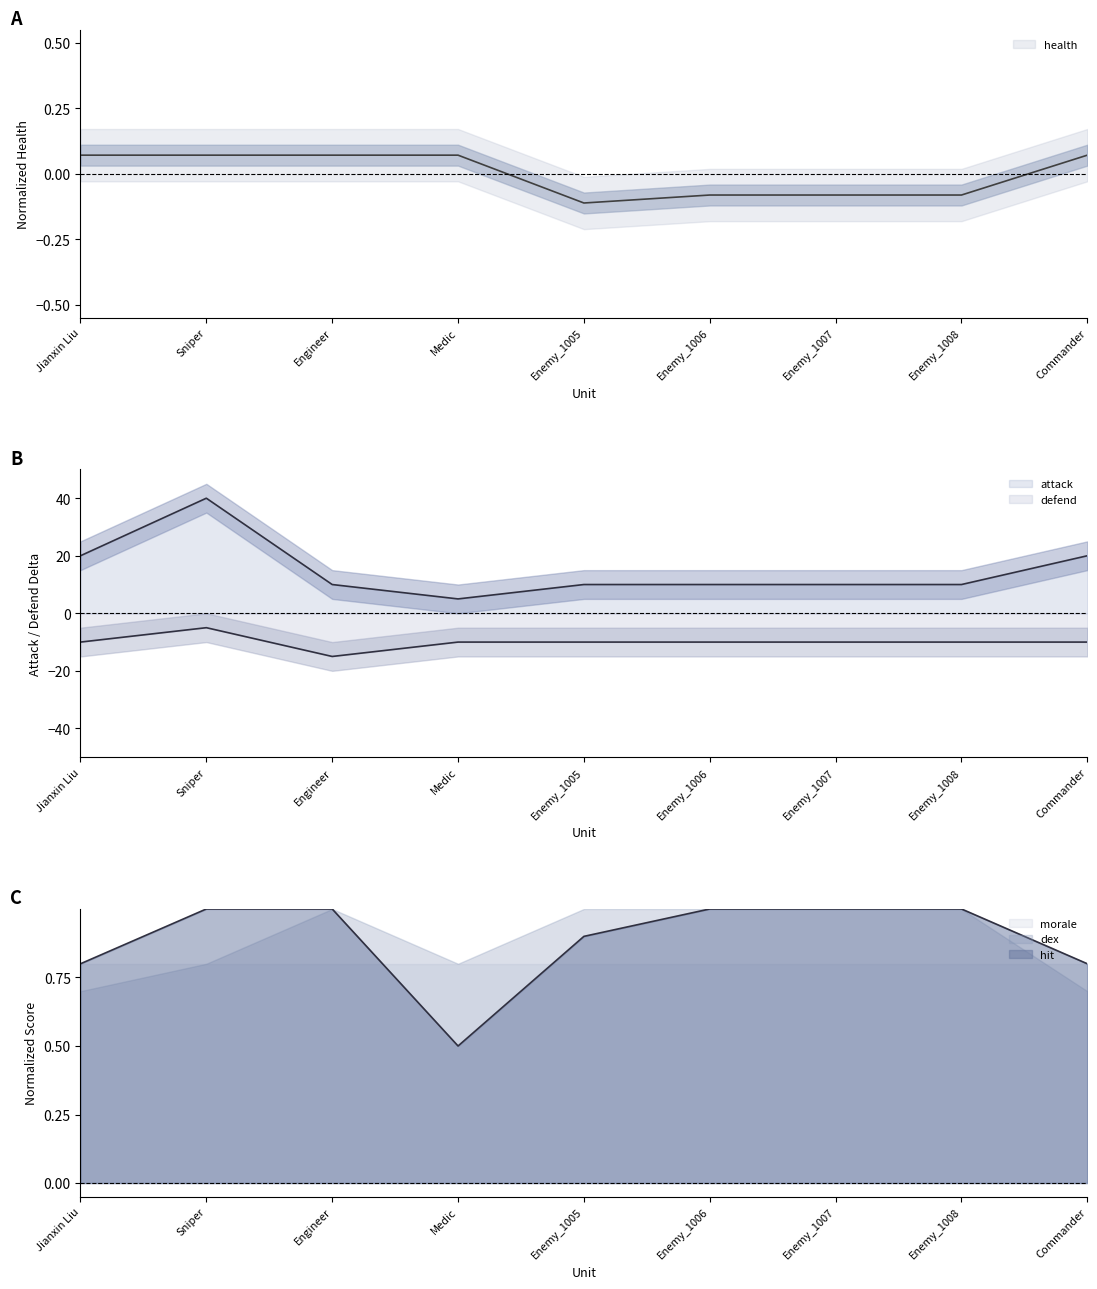

True or false: hit has more than 0 interior local peaks.

False